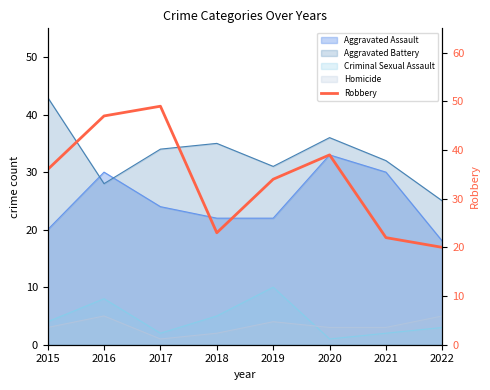

At which label is the value closest to 34?

2019